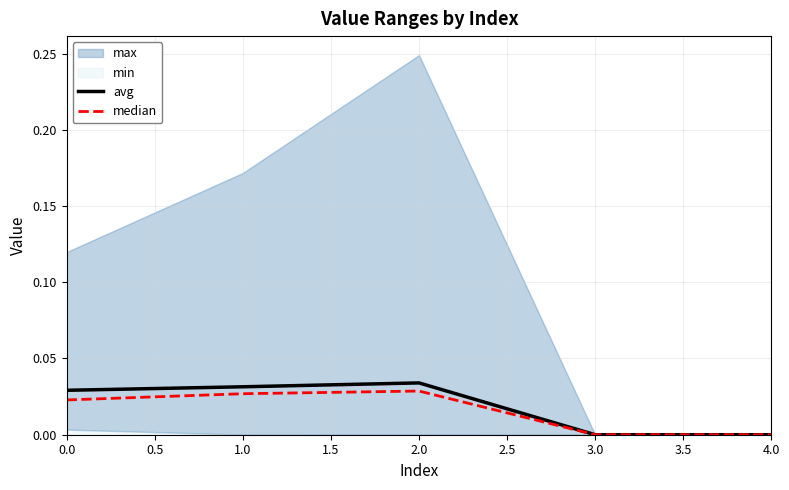

Is the value of avg at 4.0 greater than the value of median at 2.0?

No